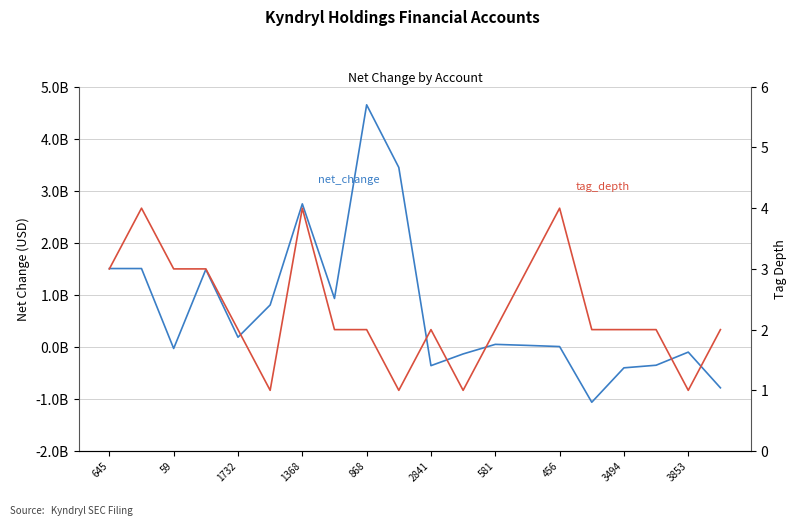

Where do tag_depth and net_change first cross each other?

59 and 1732